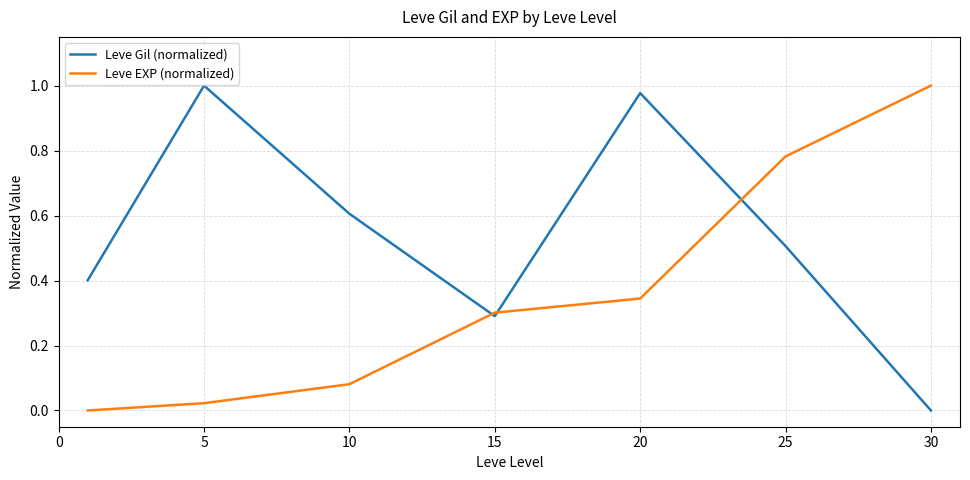

How many interior local peaks does the Leve Gil (normalized) series have?

2